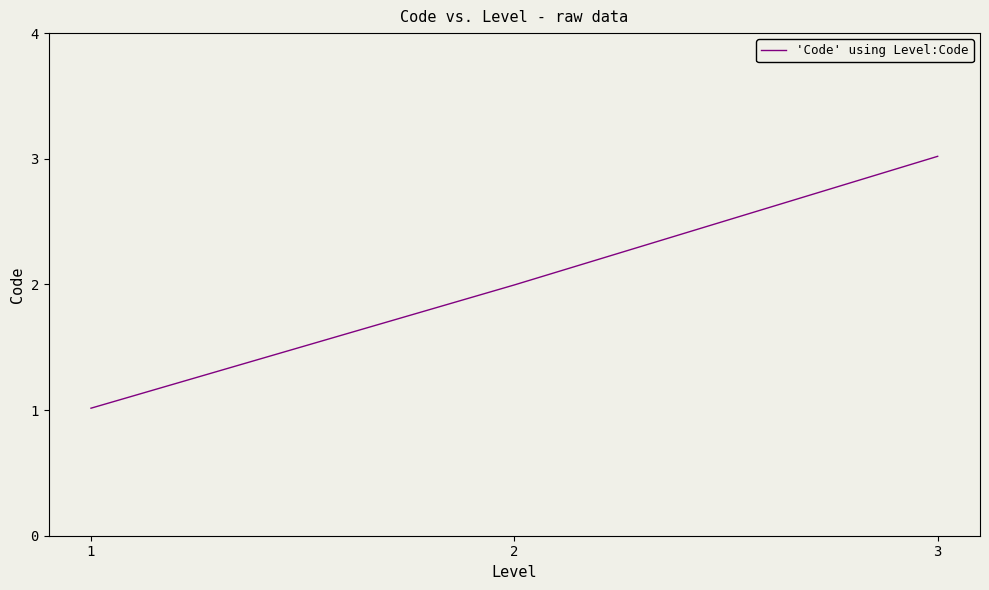

Count the number of categories in the chart.

3